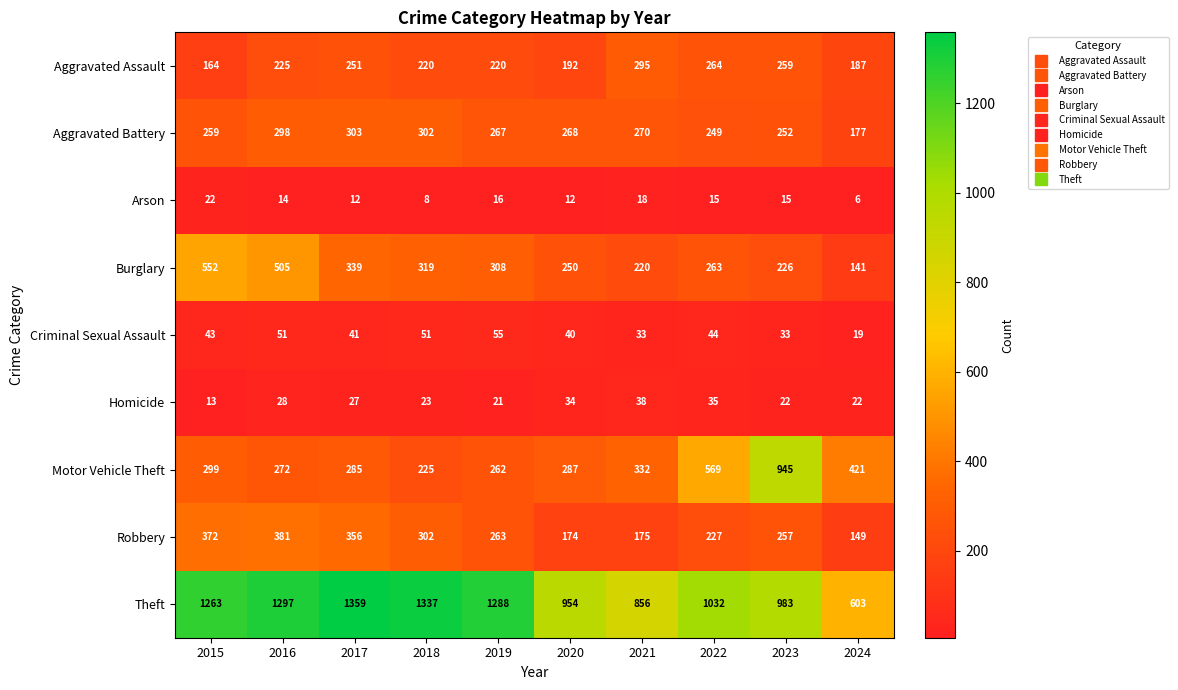

The value of Aggravated Assault at 2017 is 251. True or false?

True